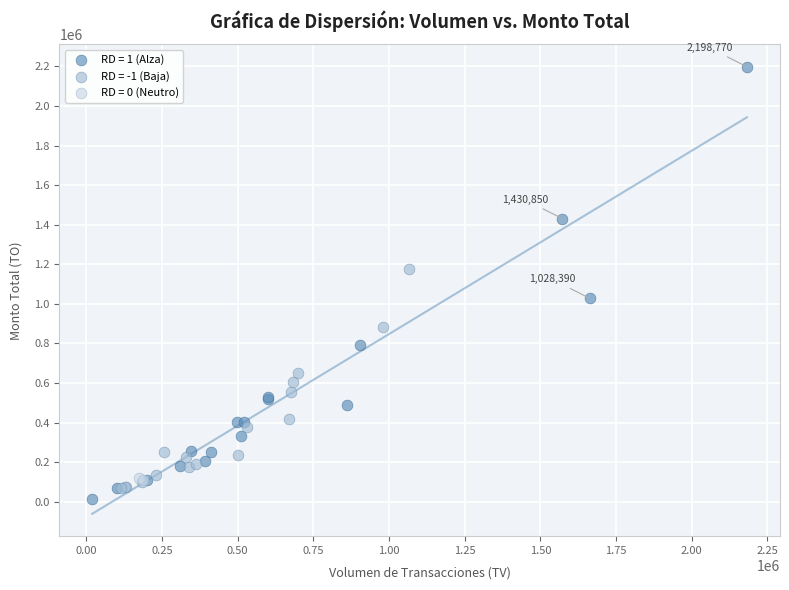

Which series reaches the minimum Y coordinate?

RD = 1 (Alza)